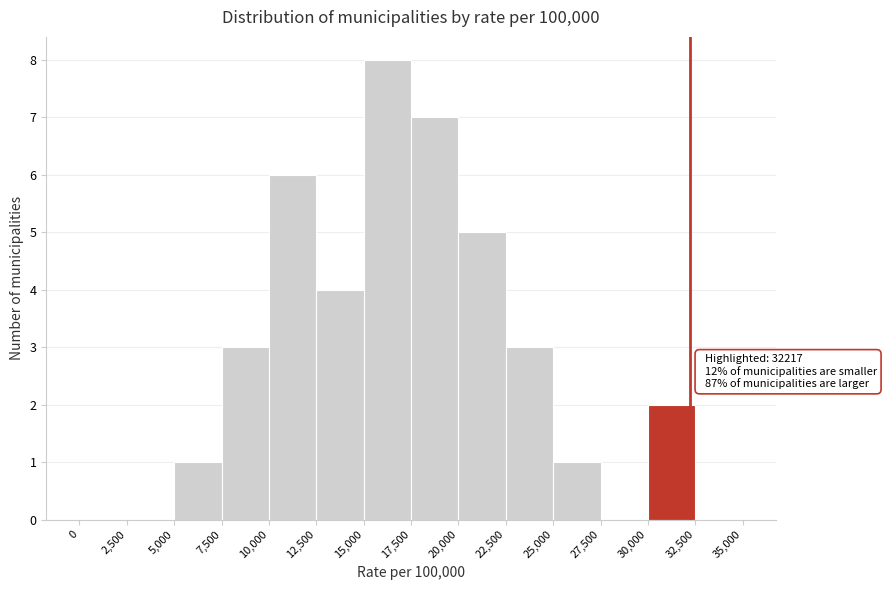

Over which range of the x-axis is the bar tallest?

15,000 to 17,500